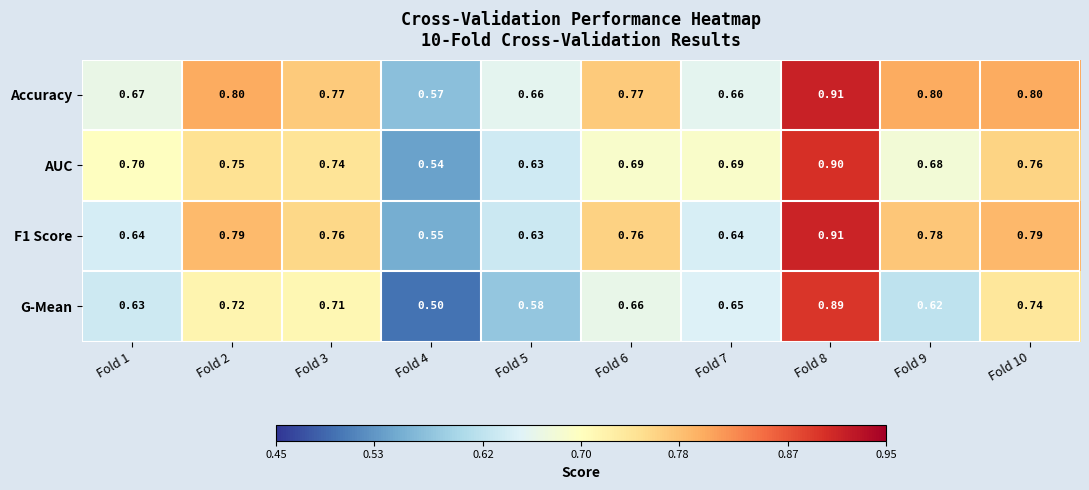

Which series has the widest spread of values?

G-Mean